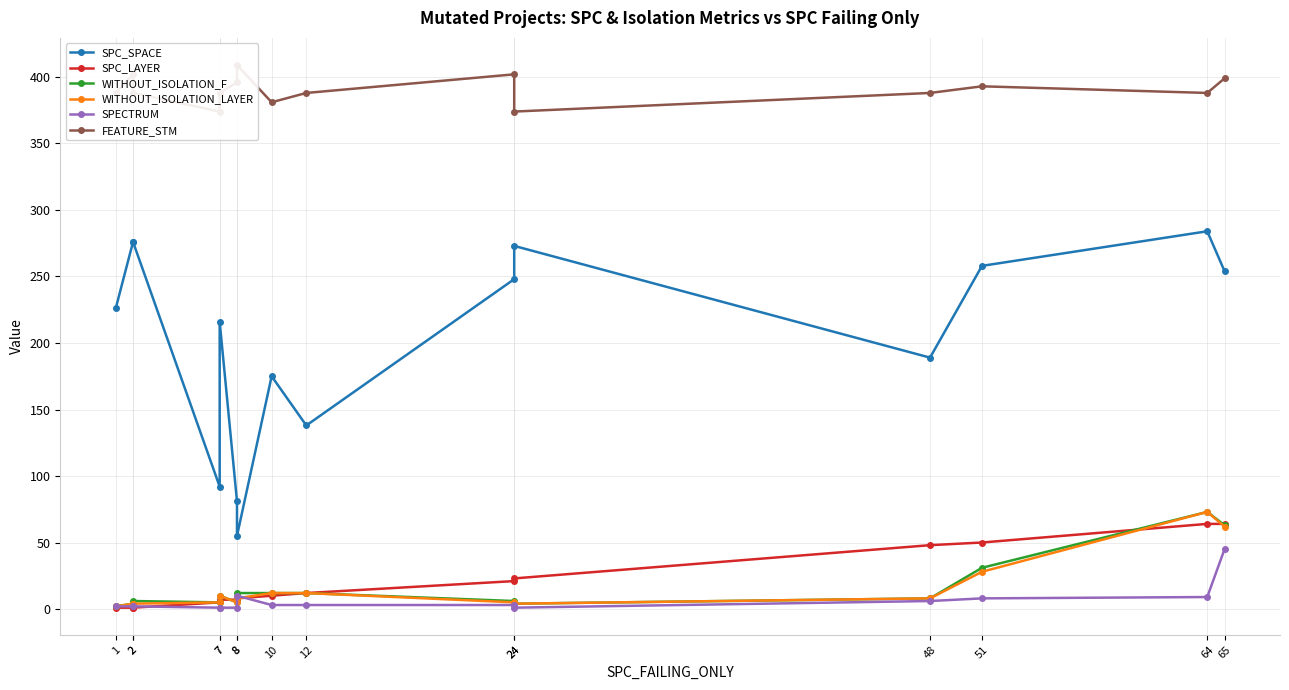

How many values in the FEATURE_STM series exceed 388?

6